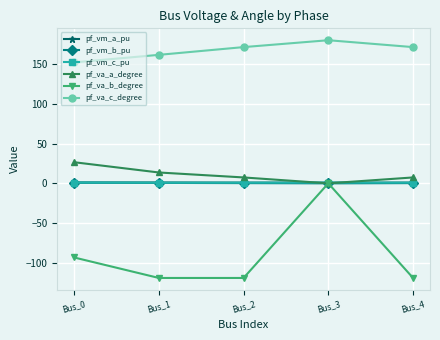

Is it true that pf_va_c_degree equals 235.6 at Bus_2?

False